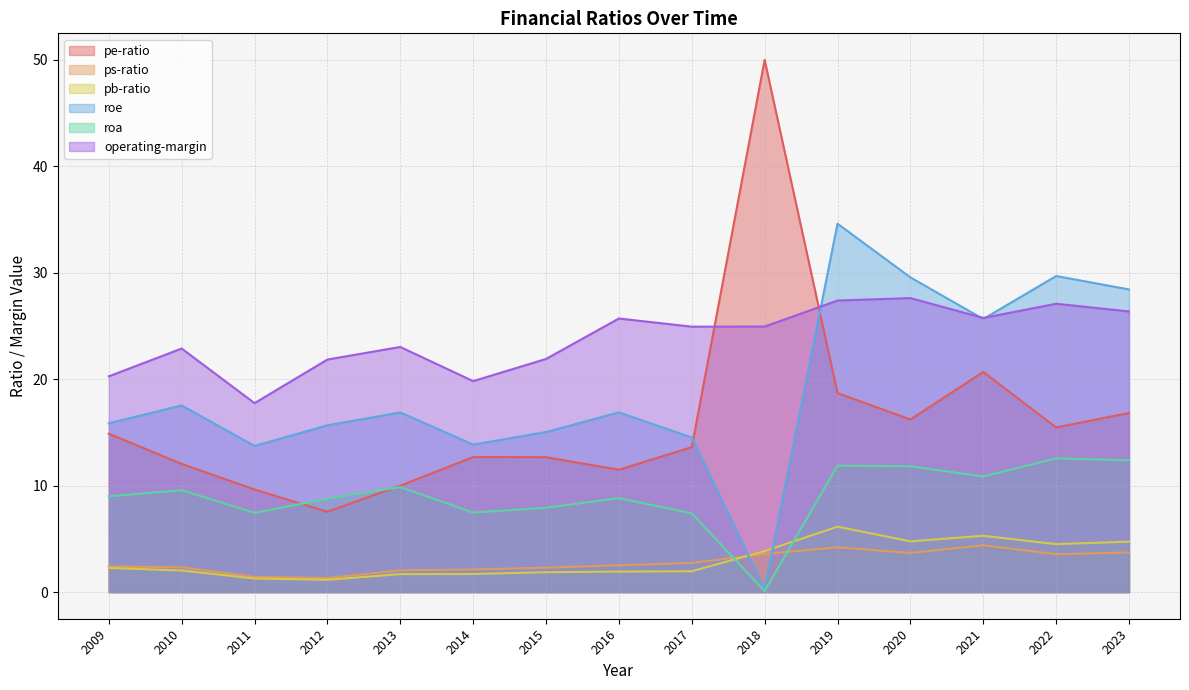

Is it true that roe equals 4.4 at 2017?

False